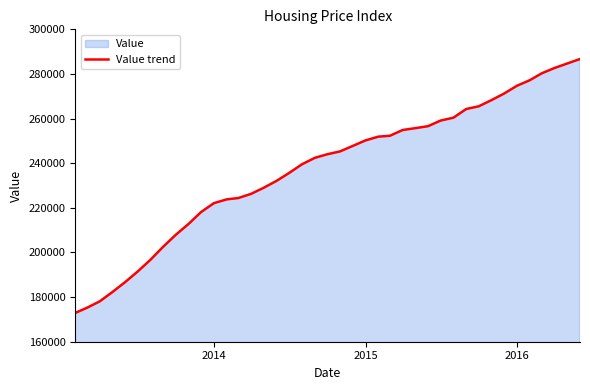

What is the greatest value displayed?

286700